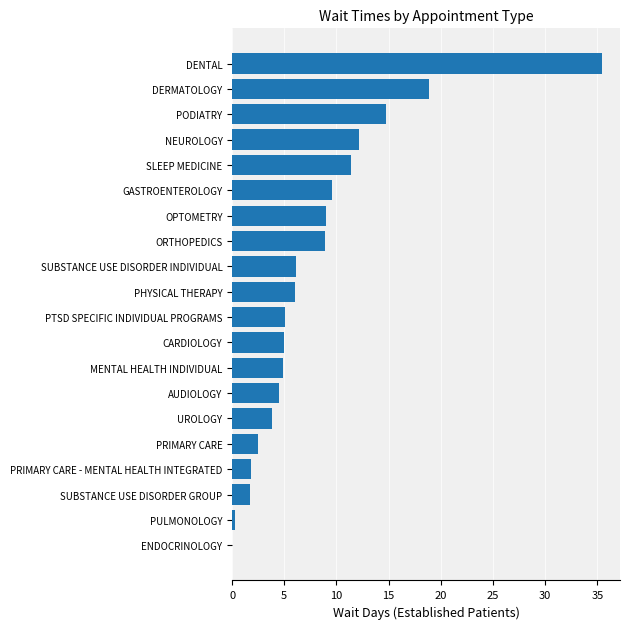

The value at DENTAL is 62.9. True or false?

False